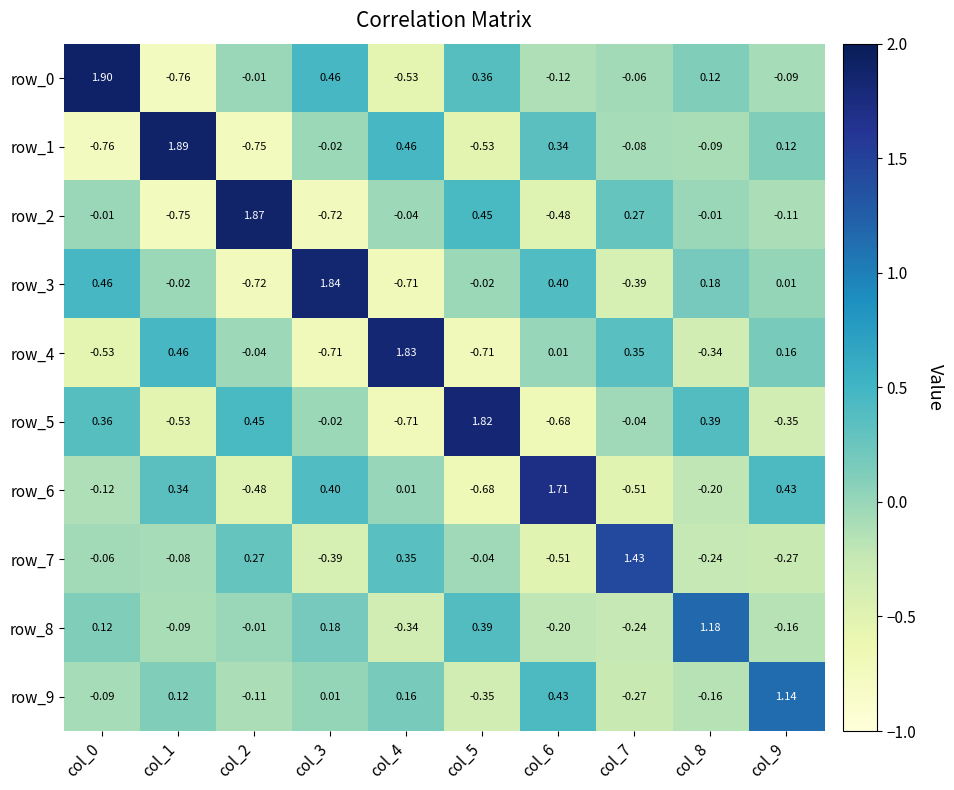

How many data points in row_5 are above 0?

4